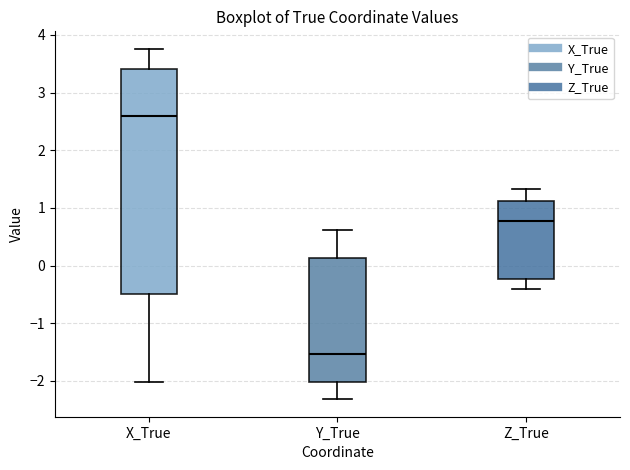

Reading left to right, read every box against the y-axis: the position of its median line, the range the box covers, and the ends of its whiskers. The values are not printed on the chart, so give them approximately, as read against the axis.

X_True: median 2.6, box -0.5 to 3.4, whiskers -2.0 to 3.8
Y_True: median -1.5, box -2.0 to 0.1, whiskers -2.3 to 0.6
Z_True: median 0.8, box -0.2 to 1.1, whiskers -0.4 to 1.3